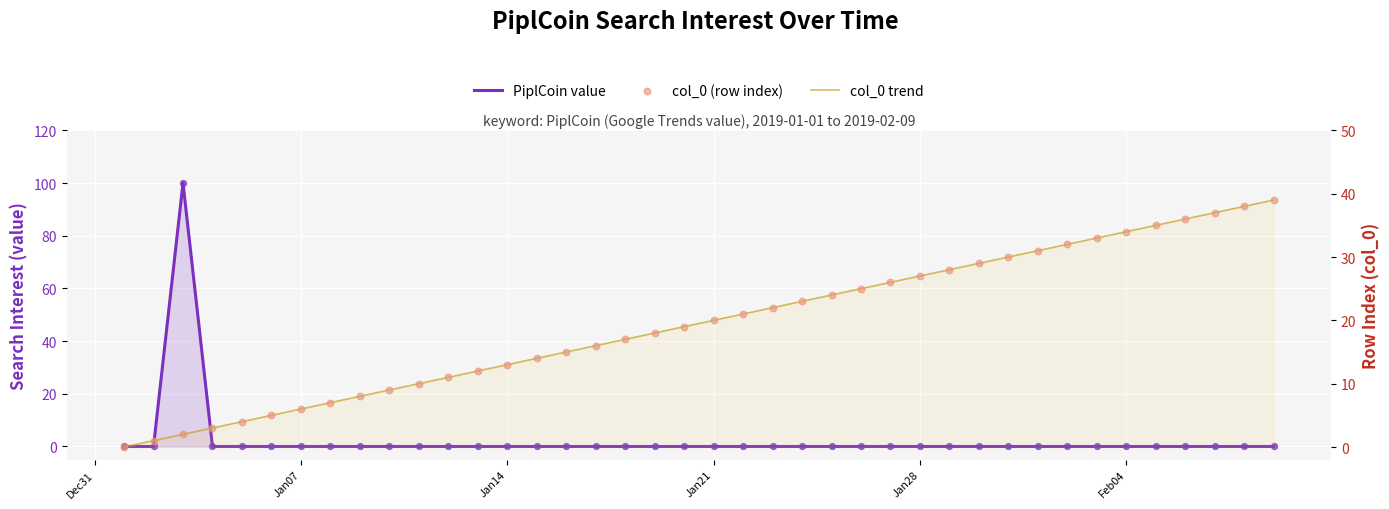

At how many categories does at least one series exceed 95?

1